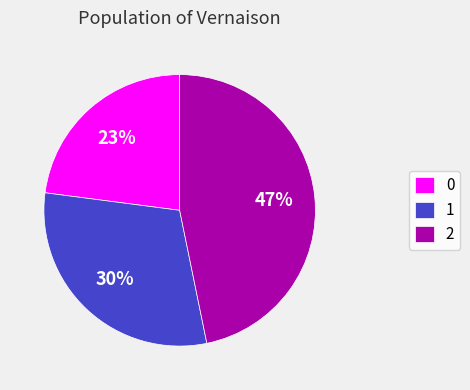

Does 0 represent more than half of the total?

No